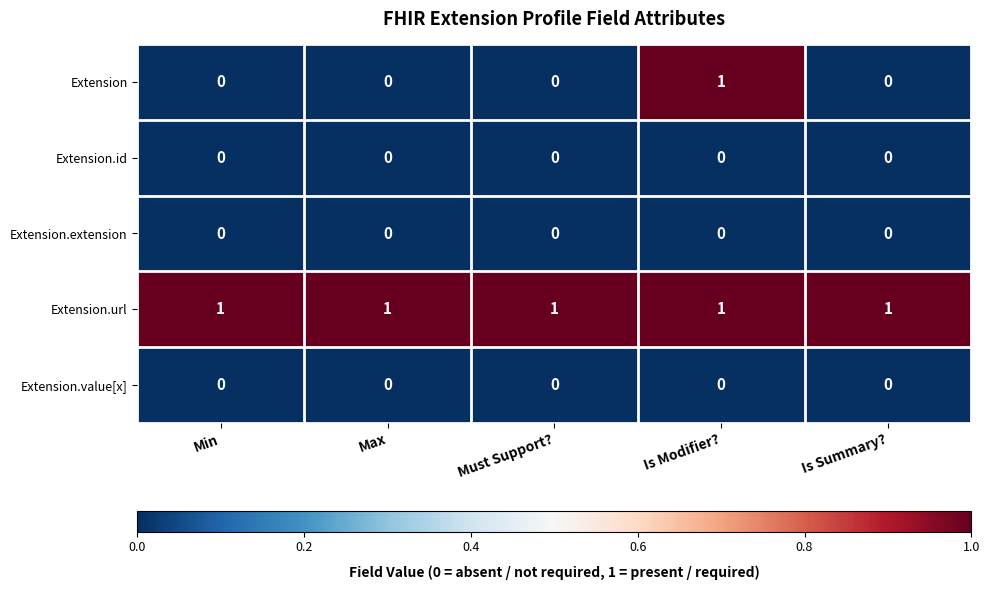

Which series has the widest spread of values?

Extension